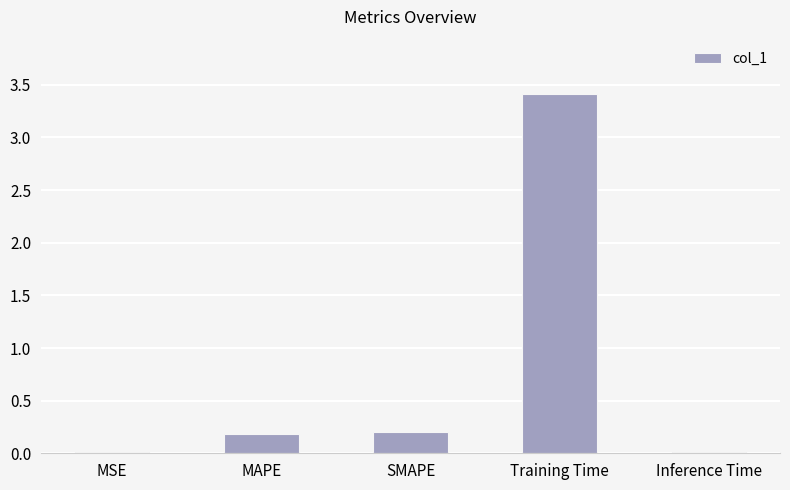

Which has a higher value, Inference Time or SMAPE?

SMAPE